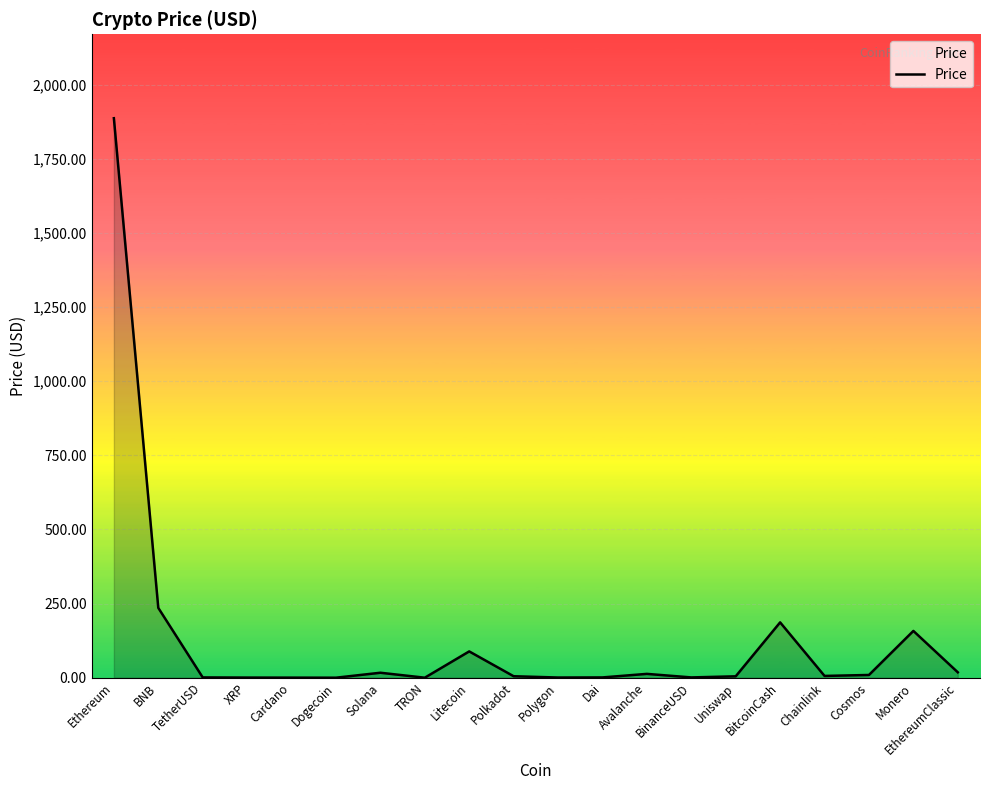

What is the difference between the maximum and minimum values?

1887.3